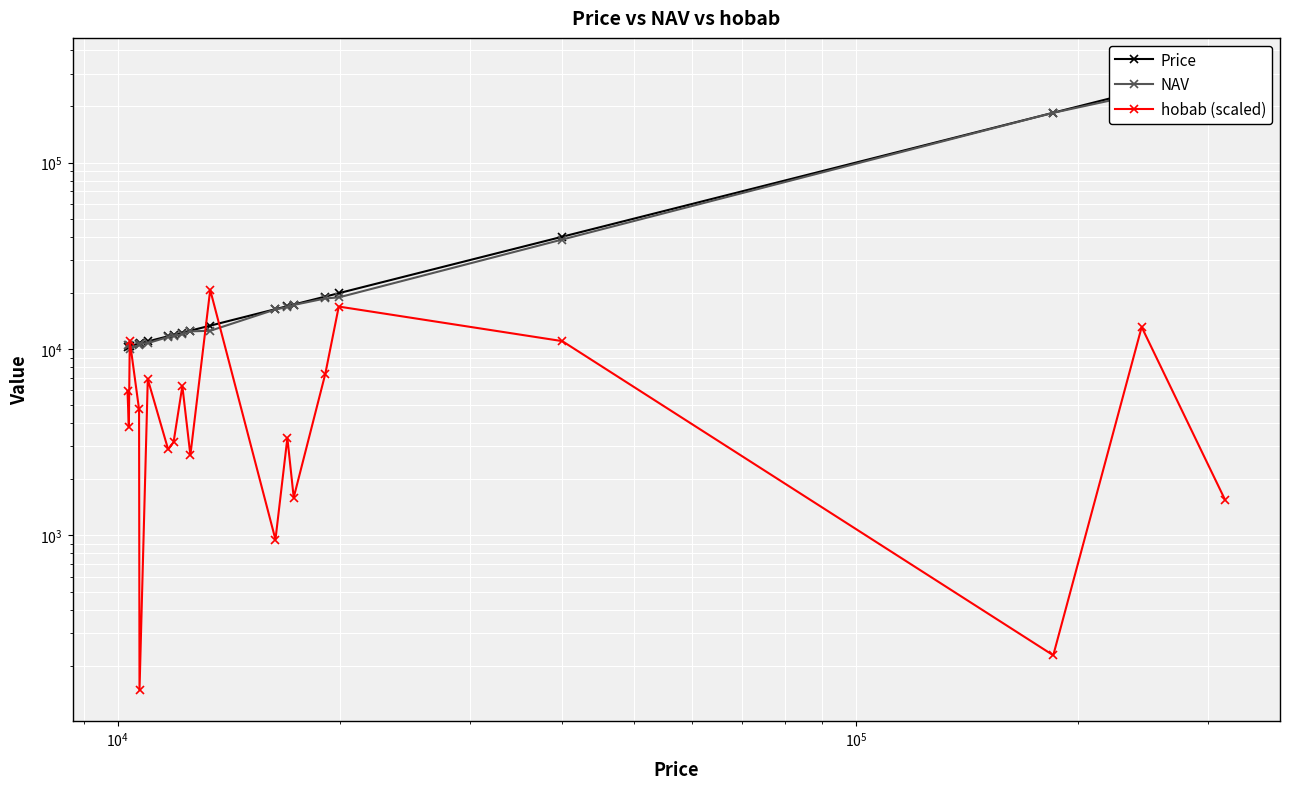

Rank the series by their maximum value, from highest to lowest.

NAV, Price, hobab (scaled)